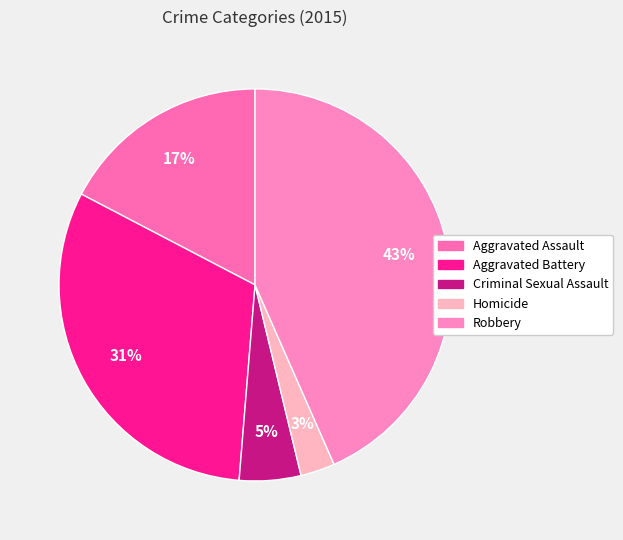

How many slices are in this pie chart?

5